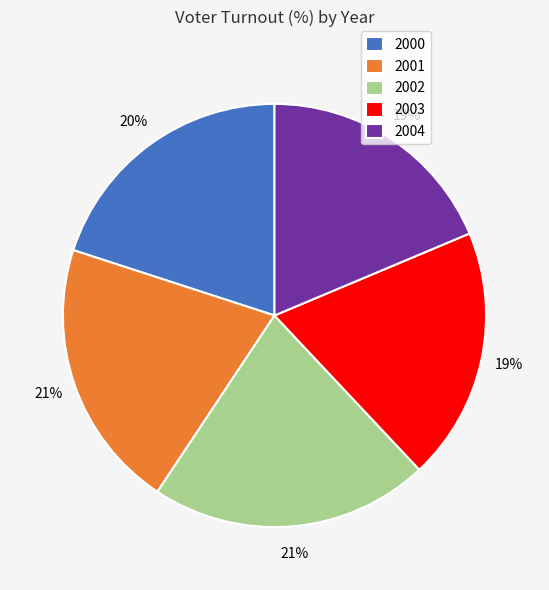

Which has a higher value, 2000 or 2002?

2002